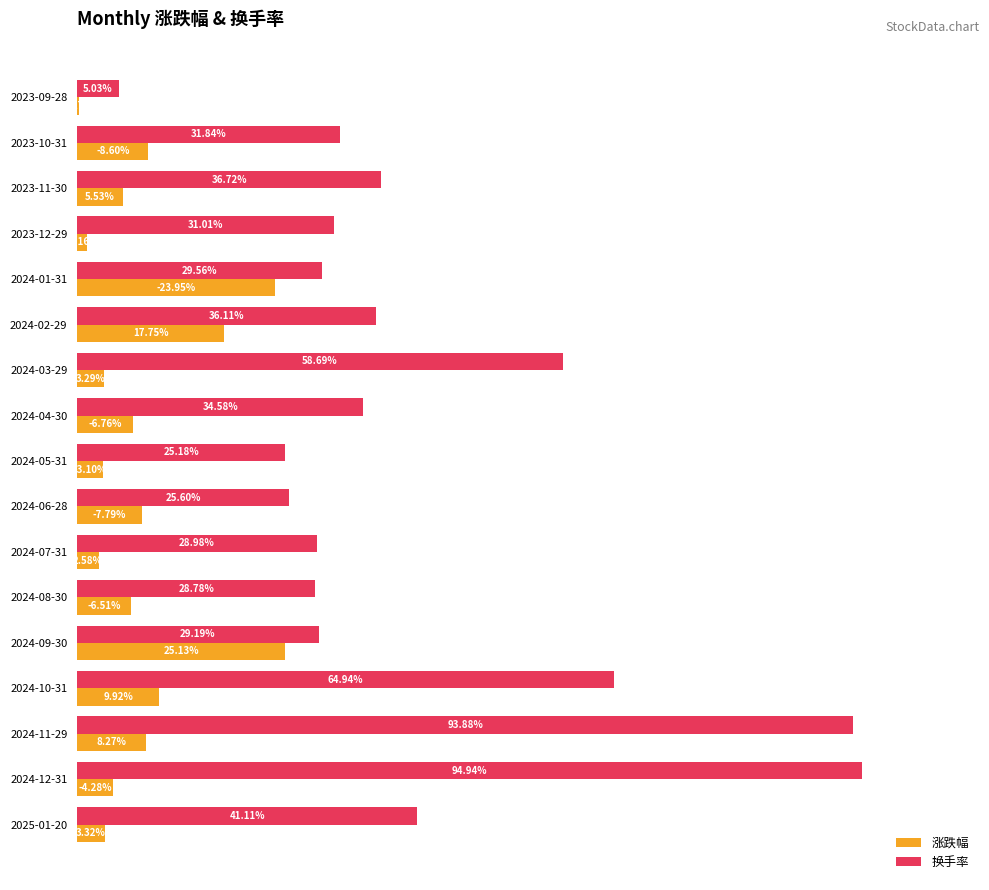

What are all the series names shown in the legend?

涨跌幅, 换手率